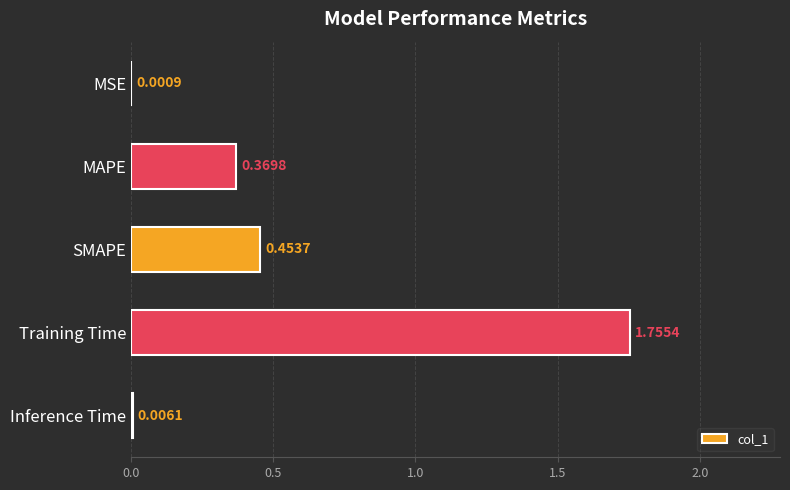

What is the change in value from MAPE to Training Time?

+1.4